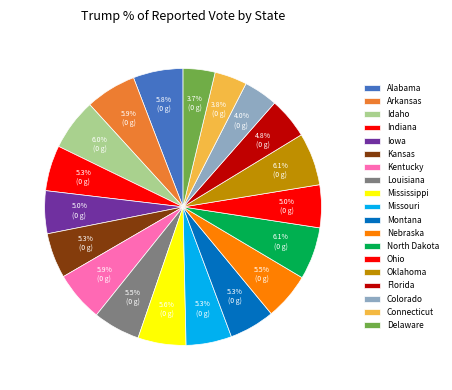

Does Montana represent more than half of the total?

No